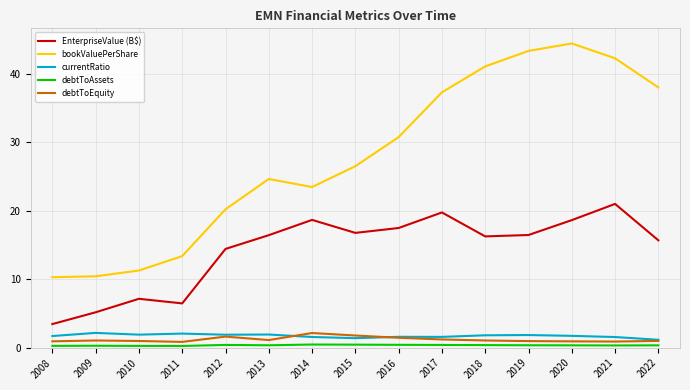

The currentRatio series shows 1.9 at 2010. True or false?

True